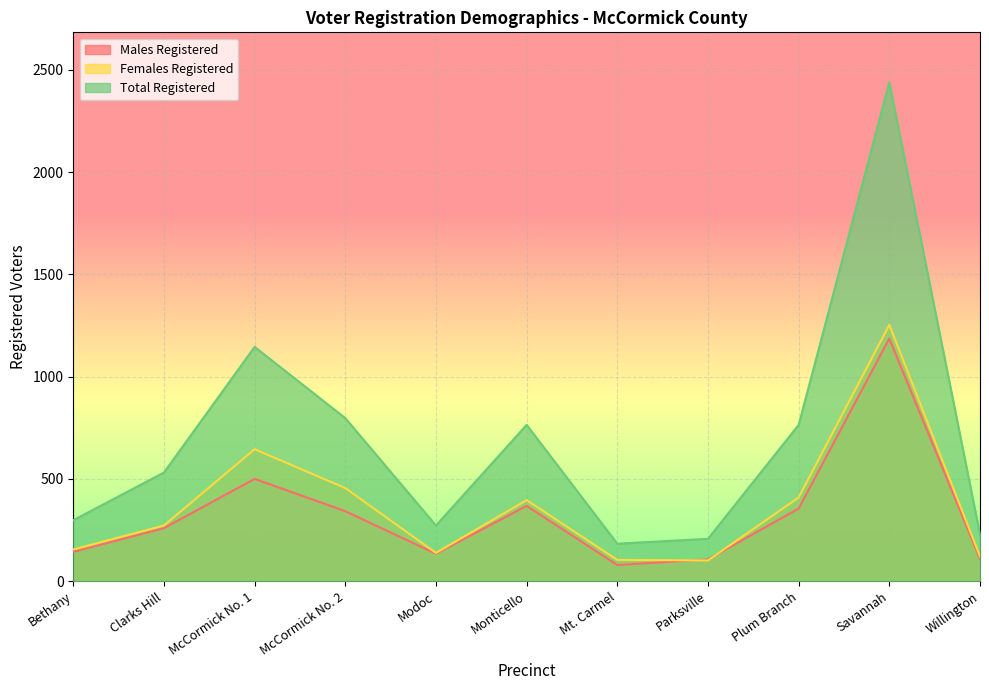

Which label corresponds to the largest value in the chart?

Savannah